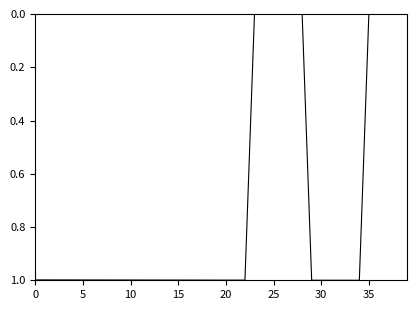

What is the difference between the maximum and minimum values?

1.0